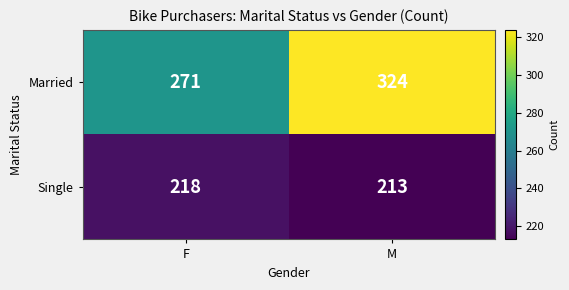

List the series in order of their overall mean, lowest first.

Single, Married